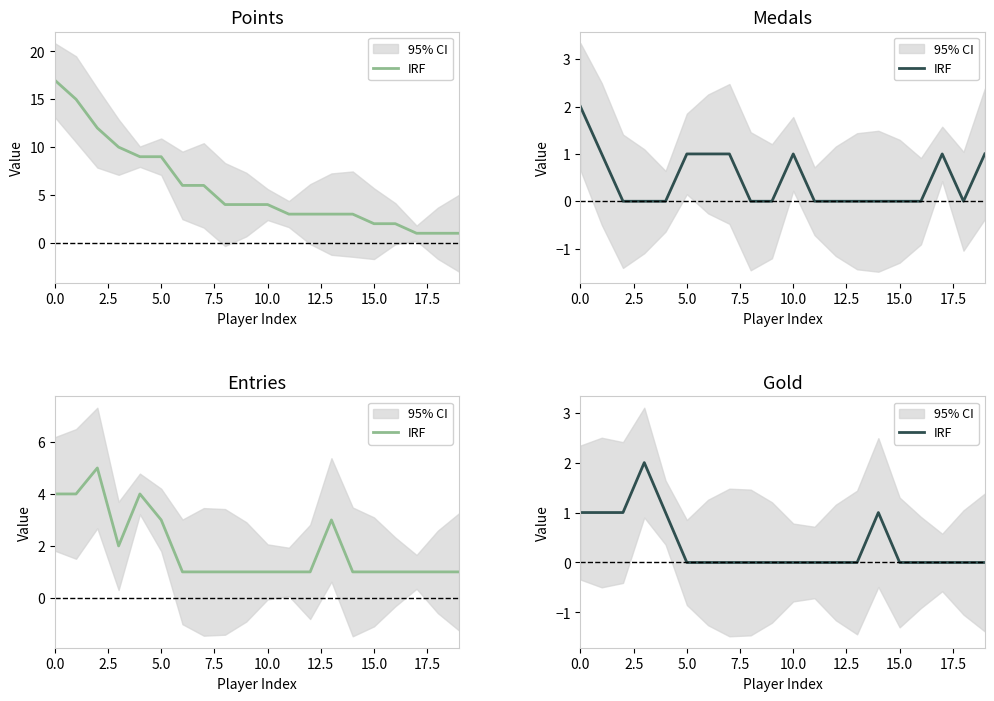

How many values are above zero?

6